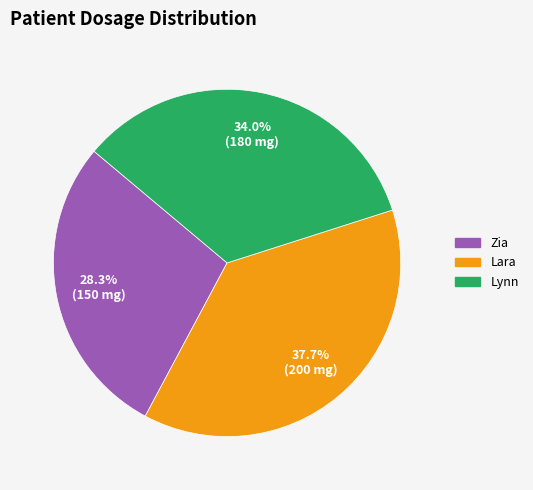

How much of the chart is everything except Lynn?

66.0%